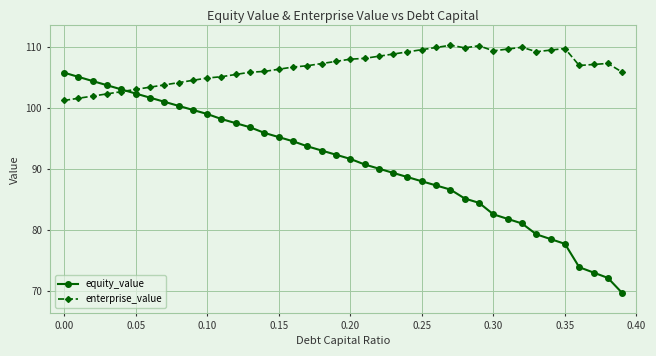

True or false: equity_value and enterprise_value intersect in this chart.

True